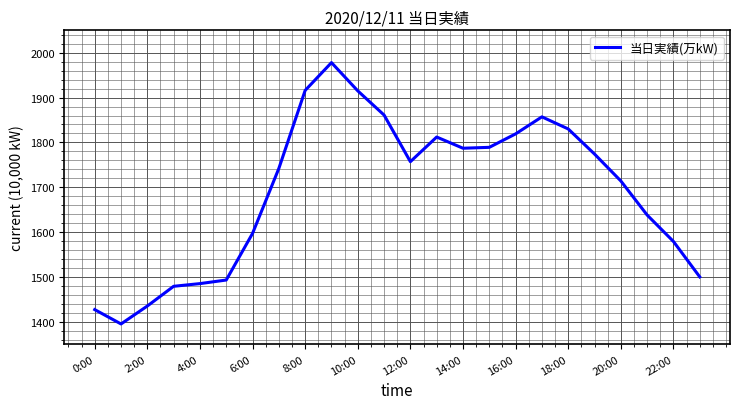

What is the difference between the maximum and minimum values?

583